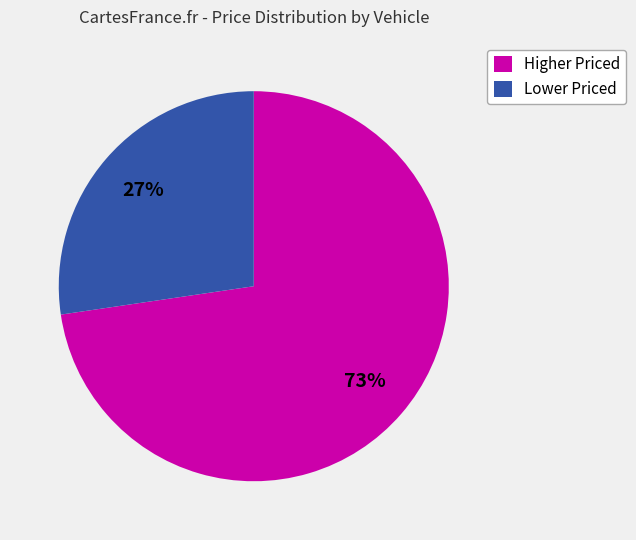

Which slice is the largest?

Higher Priced